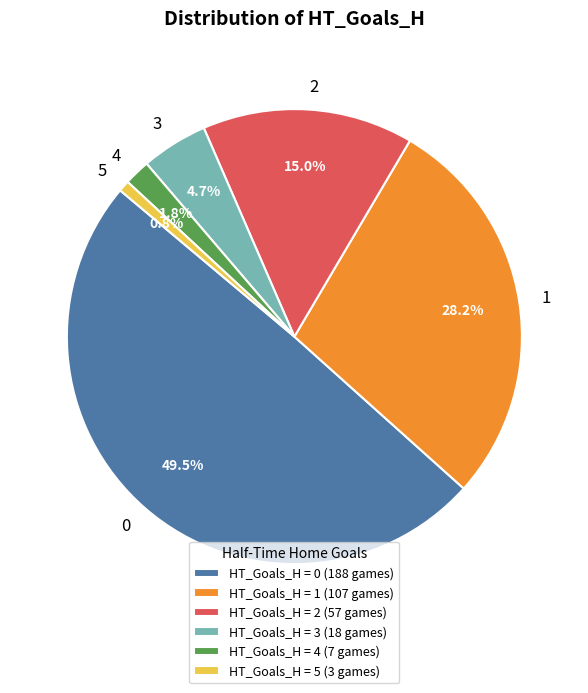

Which category has the smallest portion of the pie?

5